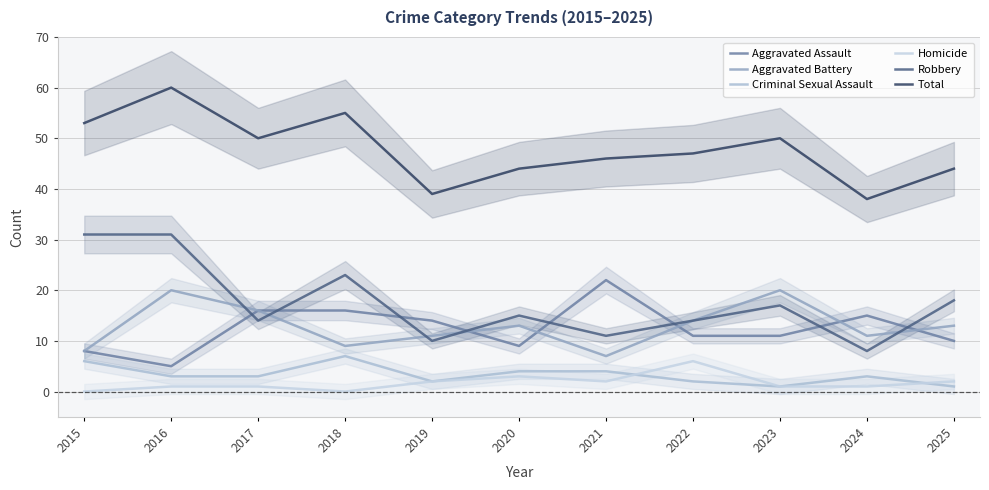

Reading left to right, extract all data points from this chart.

Aggravated Assault: 8	5	16	16	14	9	22	11	11	15	10
Aggravated Battery: 8	20	16	9	11	13	7	14	20	11	13
Criminal Sexual Assault: 6	3	3	7	2	4	4	2	1	3	1
Homicide: 0	1	1	0	2	3	2	6	1	1	2
Robbery: 31	31	14	23	10	15	11	14	17	8	18
Total: 53	60	50	55	39	44	46	47	50	38	44